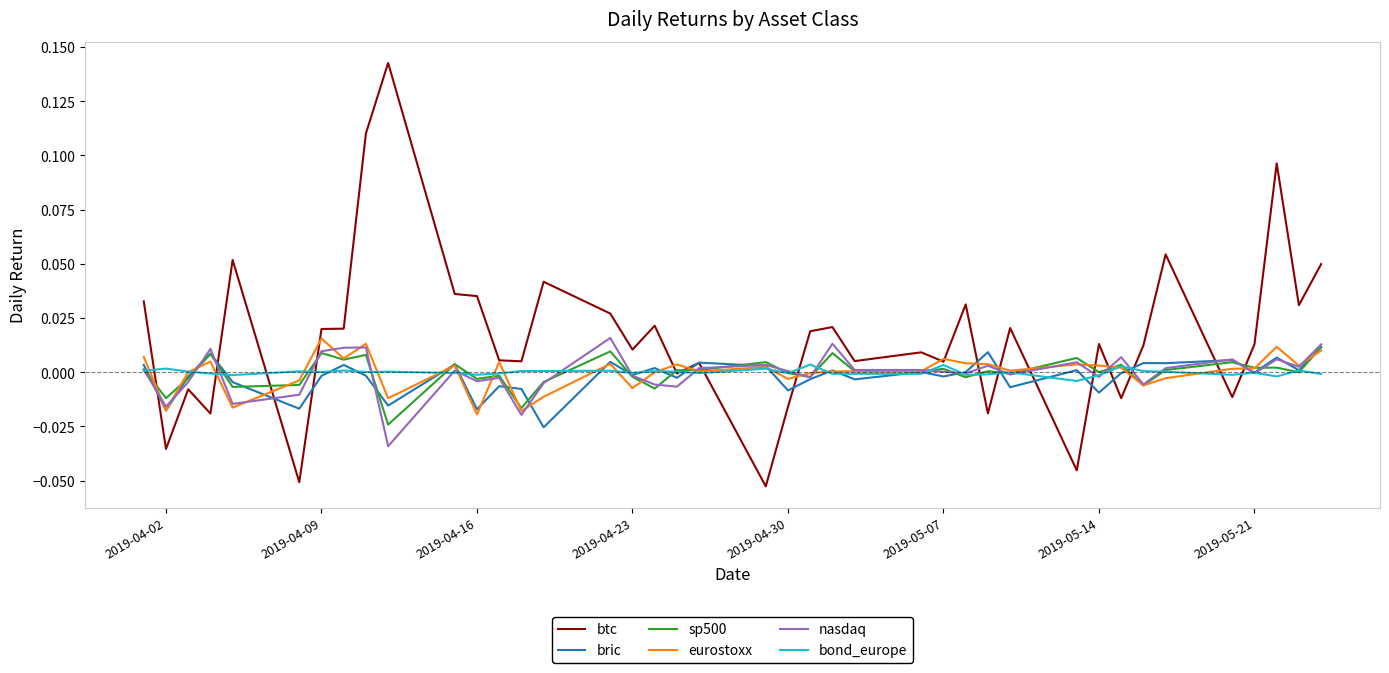

Which series has the widest spread of values?

btc